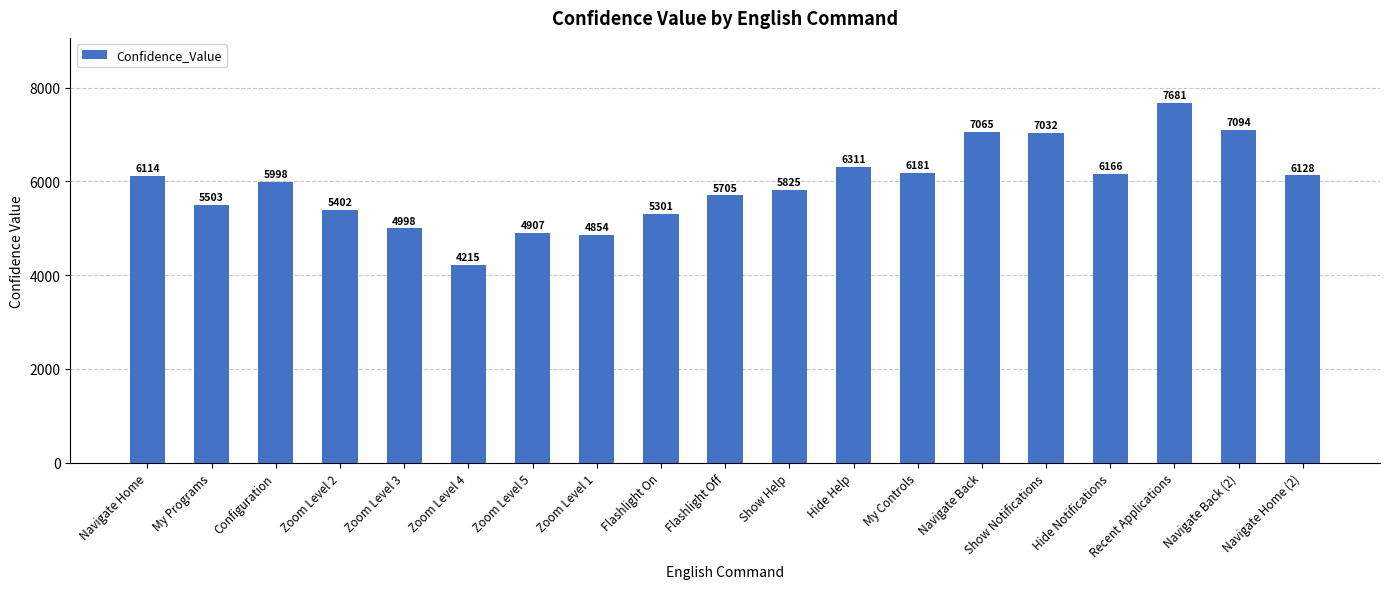

Approximately how many times larger is the value at Configuration compared to Hide Notifications?

1.0